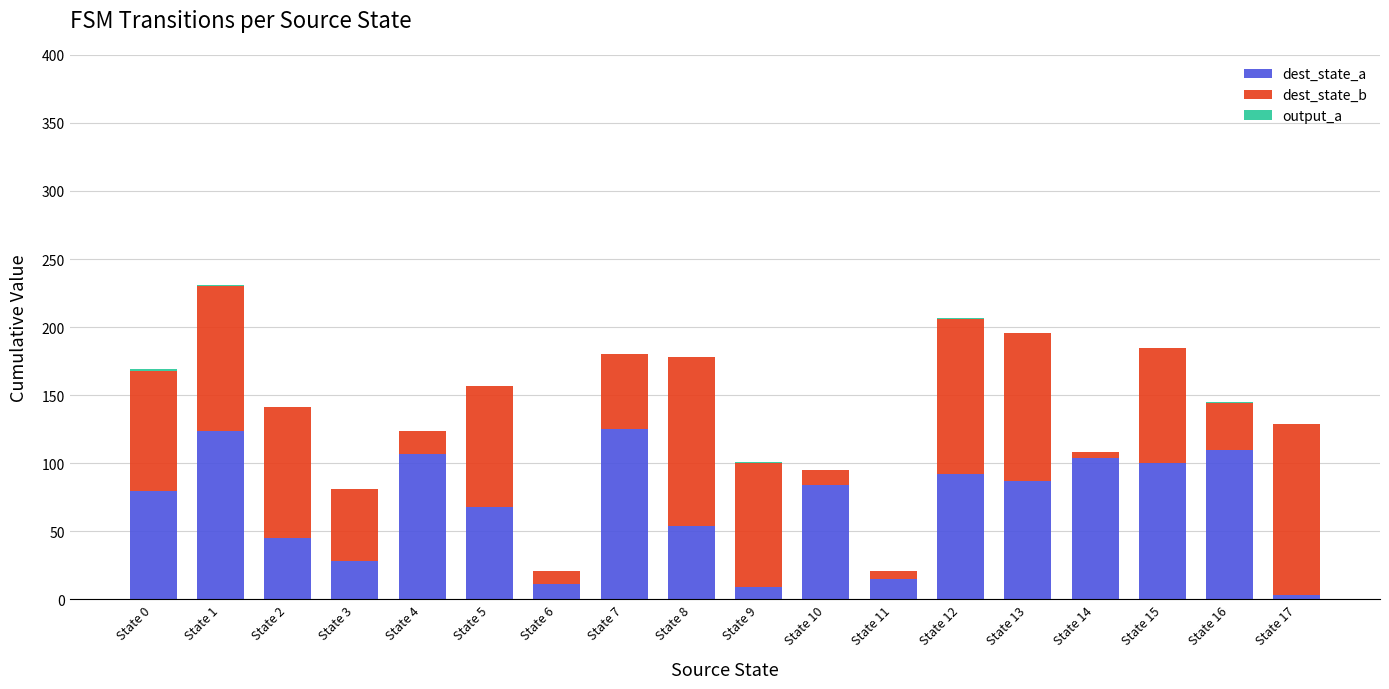

At which category is the sum across all series the highest?

State 1